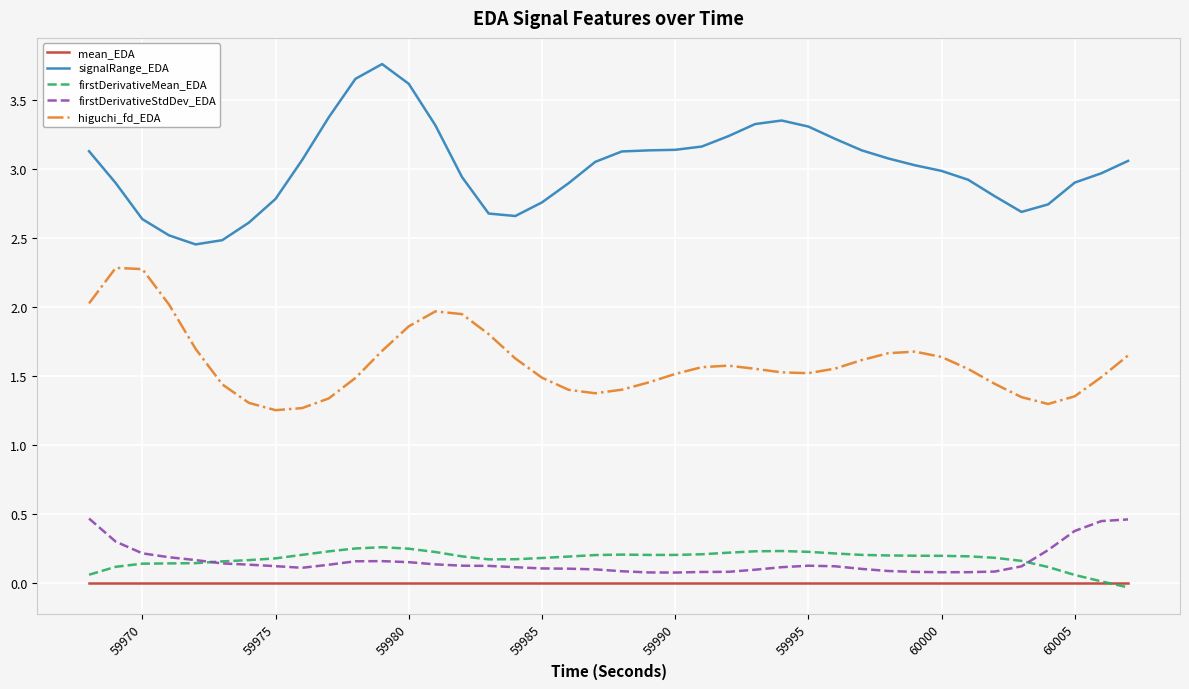

List the series in order of their peak value, highest first.

signalRange_EDA, higuchi_fd_EDA, firstDerivativeStdDev_EDA, firstDerivativeMean_EDA, mean_EDA